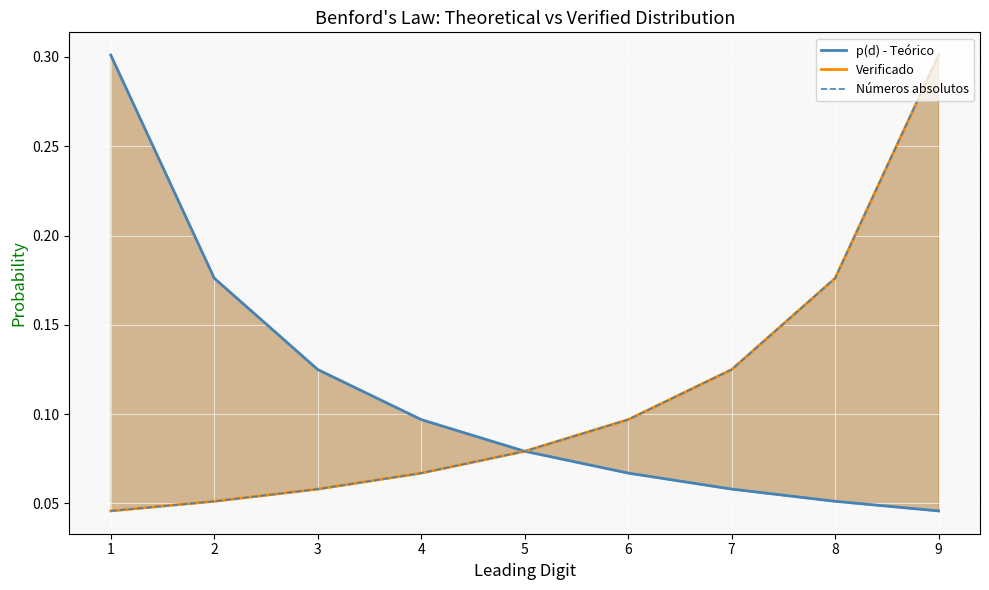

What is the difference between the maximum and minimum values in the p(d) - Teórico series?

0.3